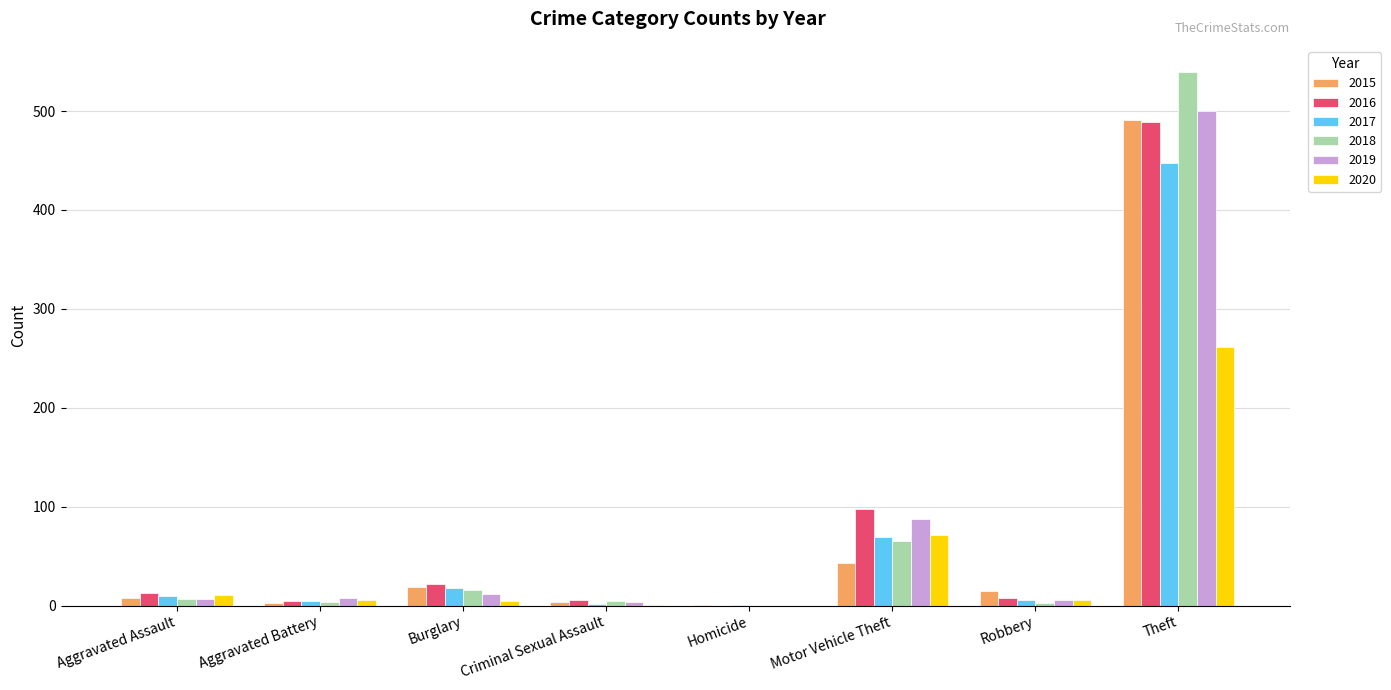

The value of 2016 at Motor Vehicle Theft is 98. True or false?

True